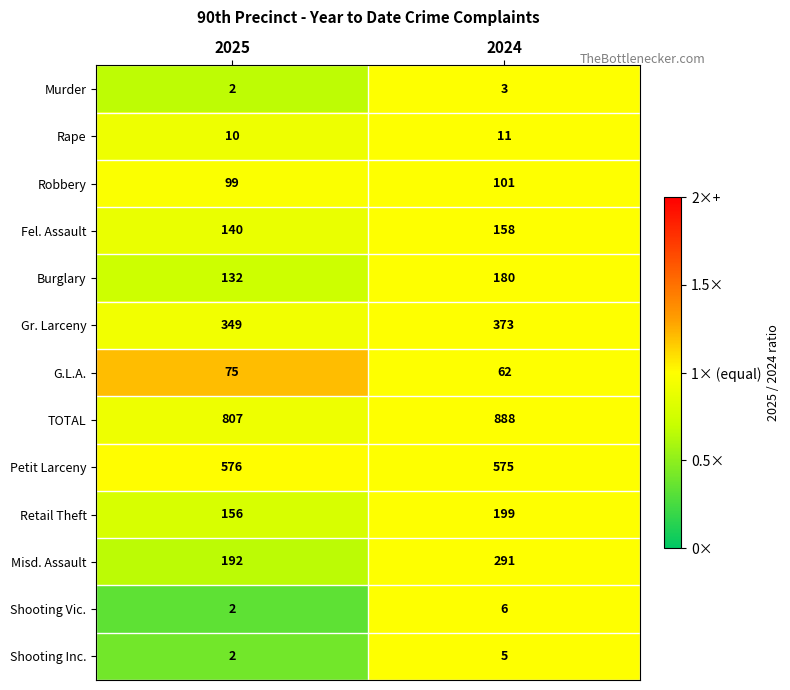

Reading left to right, list all the values displayed in this chart.

Murder: 2025=2	2024=3
Rape: 2025=10	2024=11
Robbery: 2025=99	2024=101
Fel. Assault: 2025=140	2024=158
Burglary: 2025=132	2024=180
Gr. Larceny: 2025=349	2024=373
G.L.A.: 2025=75	2024=62
TOTAL: 2025=807	2024=888
Petit Larceny: 2025=576	2024=575
Retail Theft: 2025=156	2024=199
Misd. Assault: 2025=192	2024=291
Shooting Vic.: 2025=2	2024=6
Shooting Inc.: 2025=2	2024=5